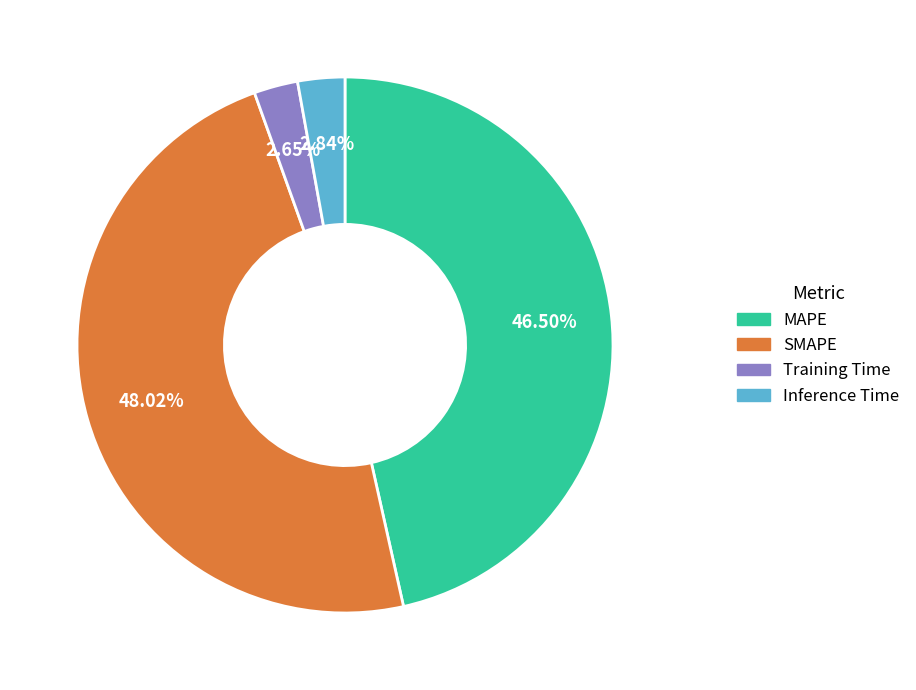

What is the largest slice in the pie chart?

SMAPE